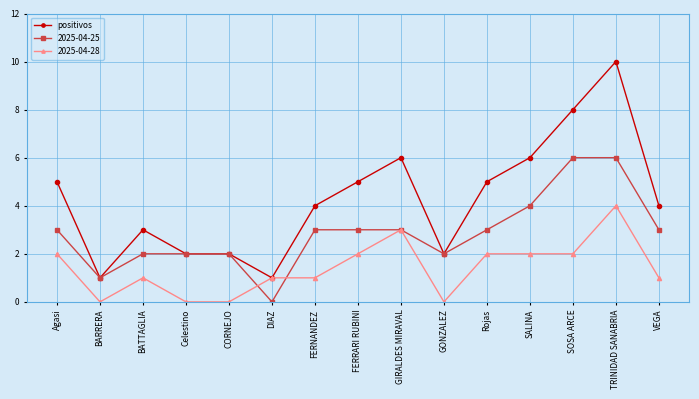

The 2025-04-28 series shows 1 at VEGA. True or false?

True